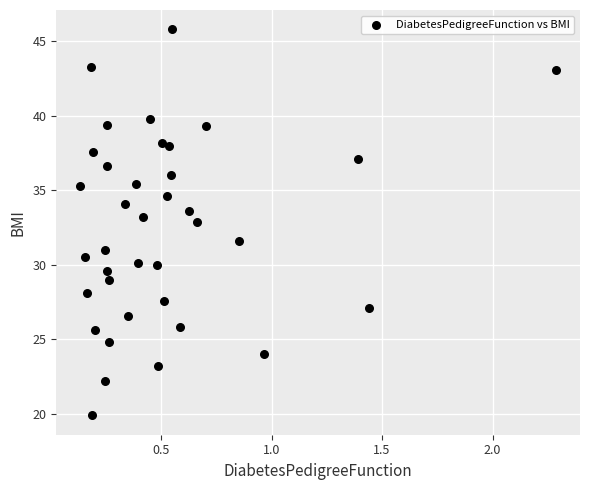

What is the range of X values (max minus min)?

2.2